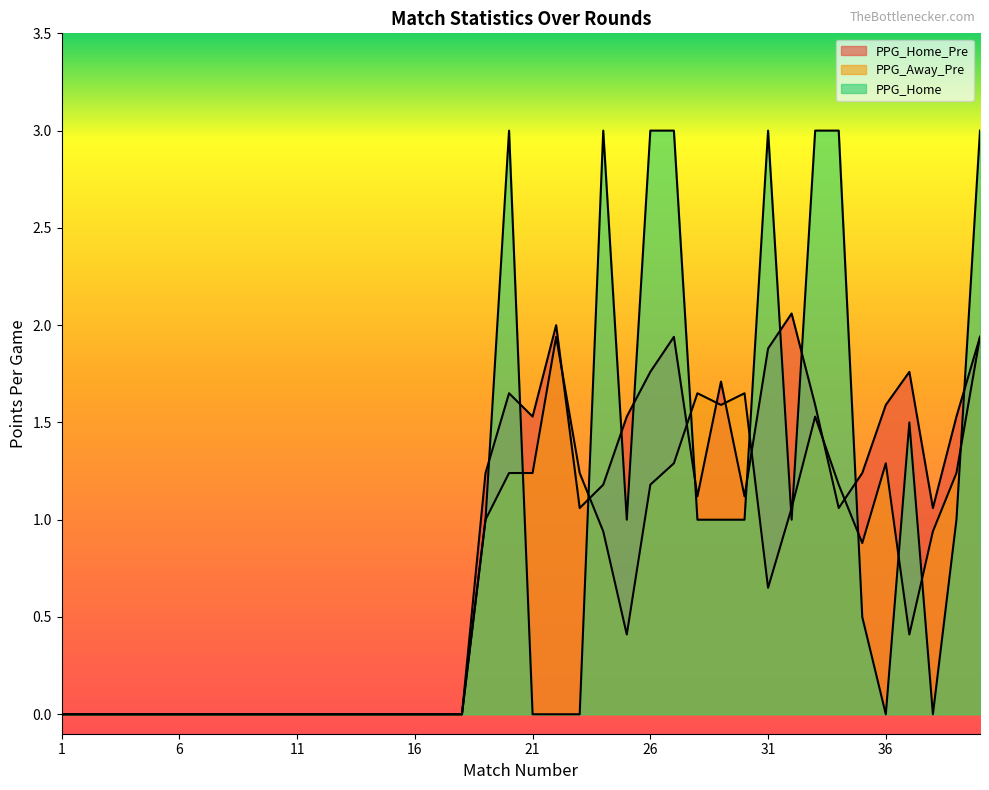

How many intersections are there between PPG_Home and PPG_Away_Pre?

10